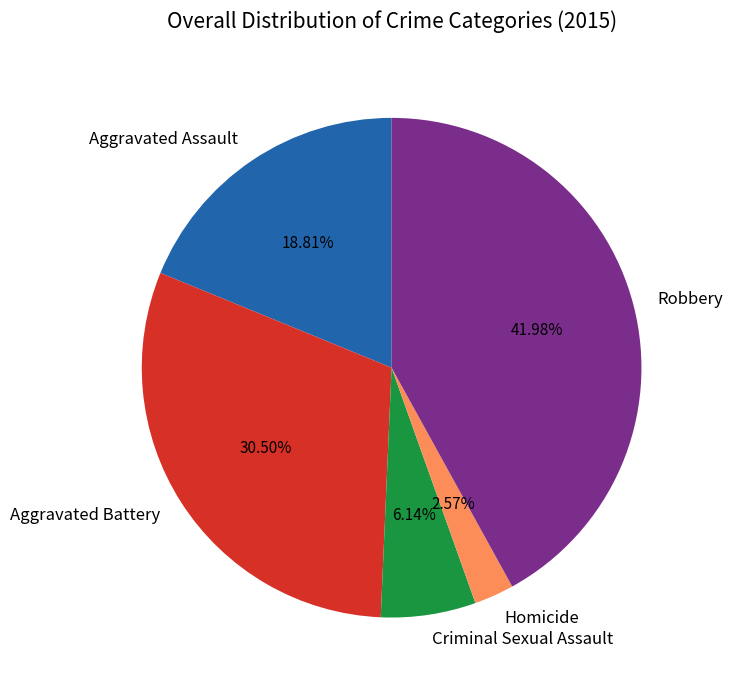

Rank the categories by value from lowest to highest.

Homicide, Criminal Sexual Assault, Aggravated Assault, Aggravated Battery, Robbery